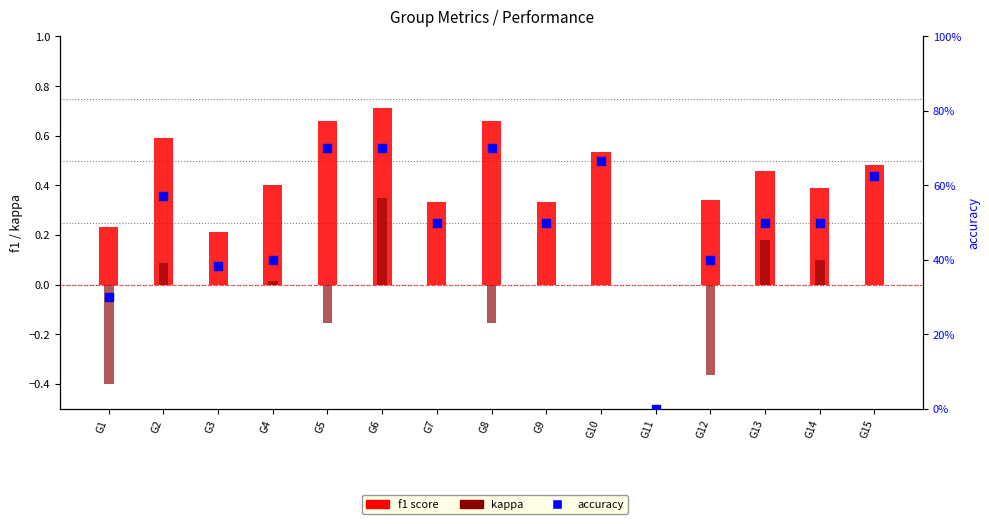

At which category is the sum across all series the highest?

G6